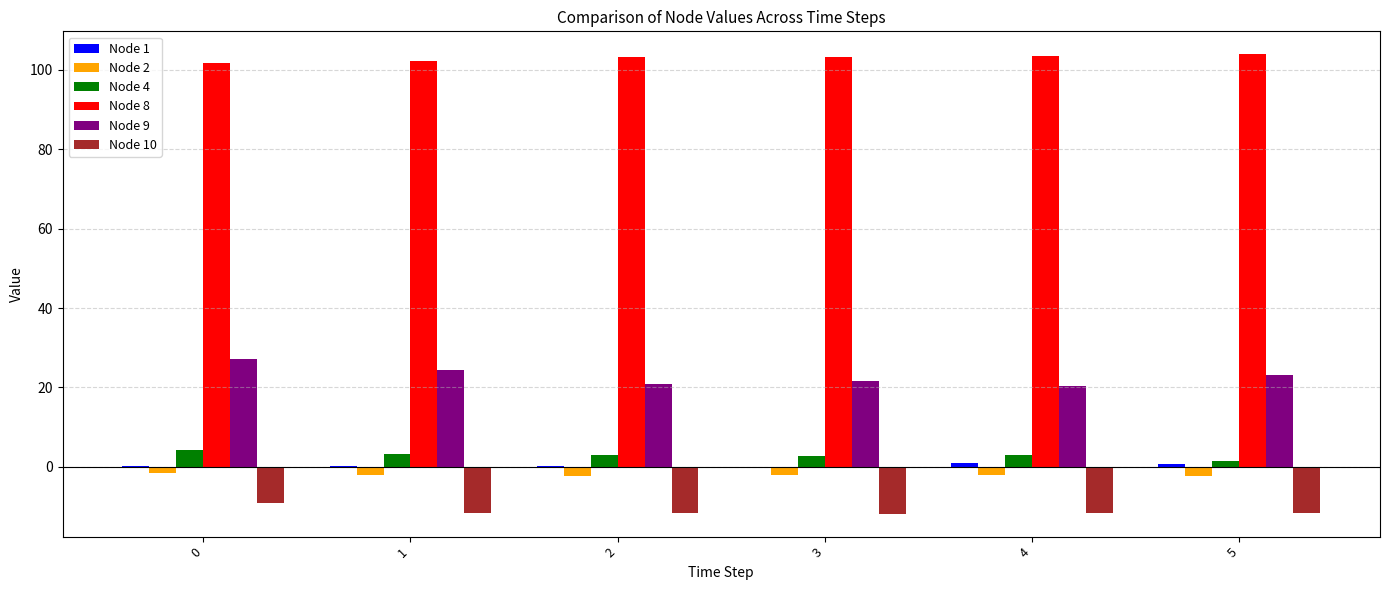

Count the number of categories in the chart.

6